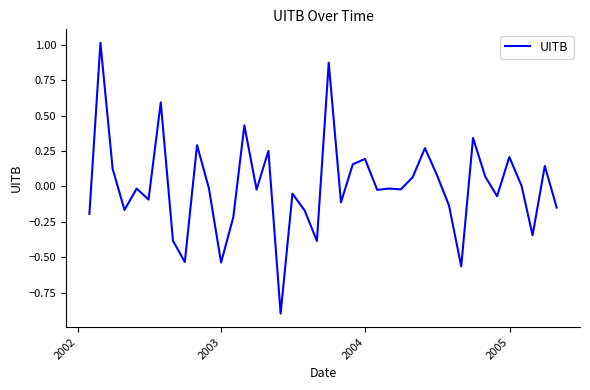

What is the smallest value displayed?

-0.9